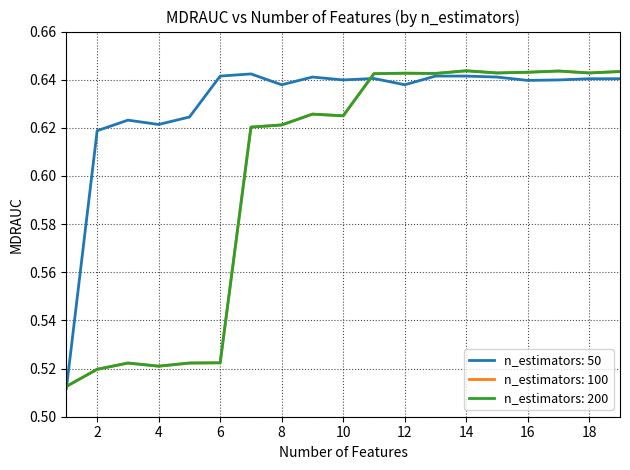

Which series has the largest total across all categories?

n_estimators: 50